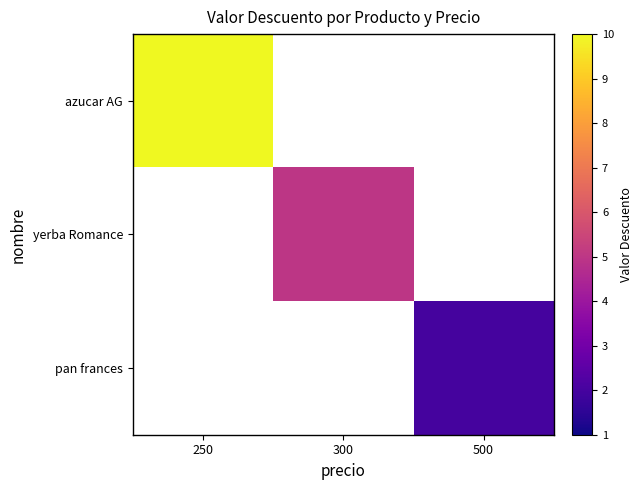

What is the smallest value displayed?

2.0